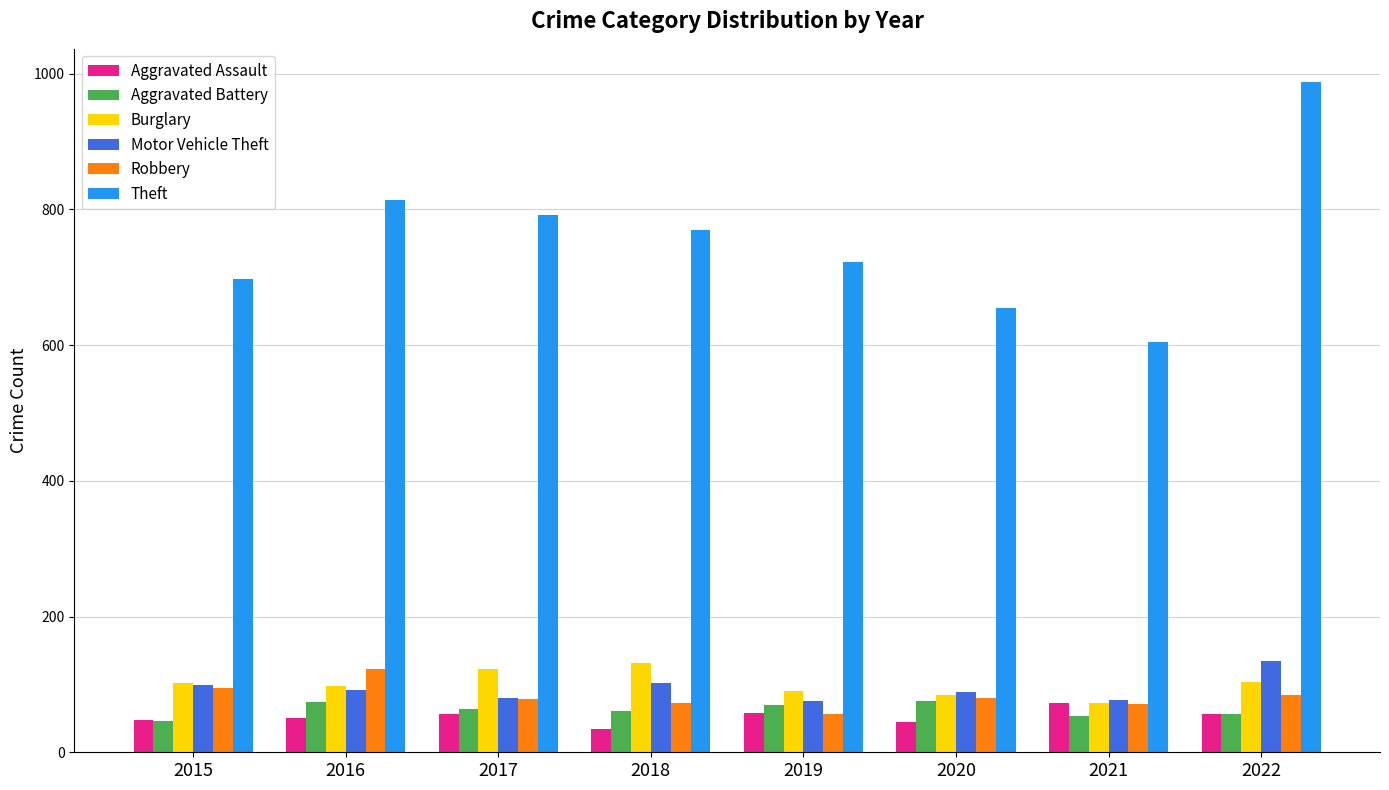

Rank the categories by Theft value from highest to lowest.

2022, 2016, 2017, 2018, 2019, 2015, 2020, 2021